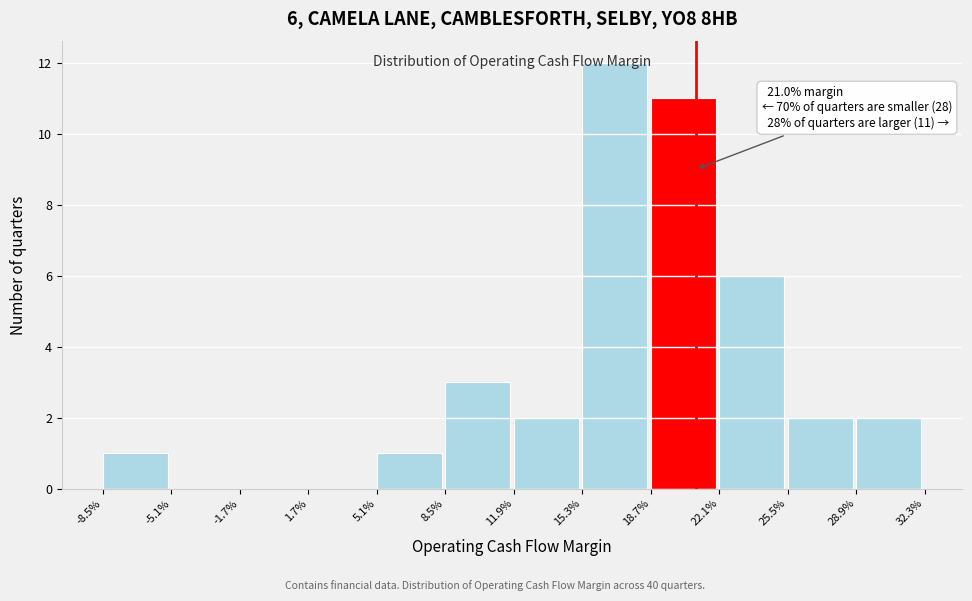

Which category has the highest value across all series?

15.3%